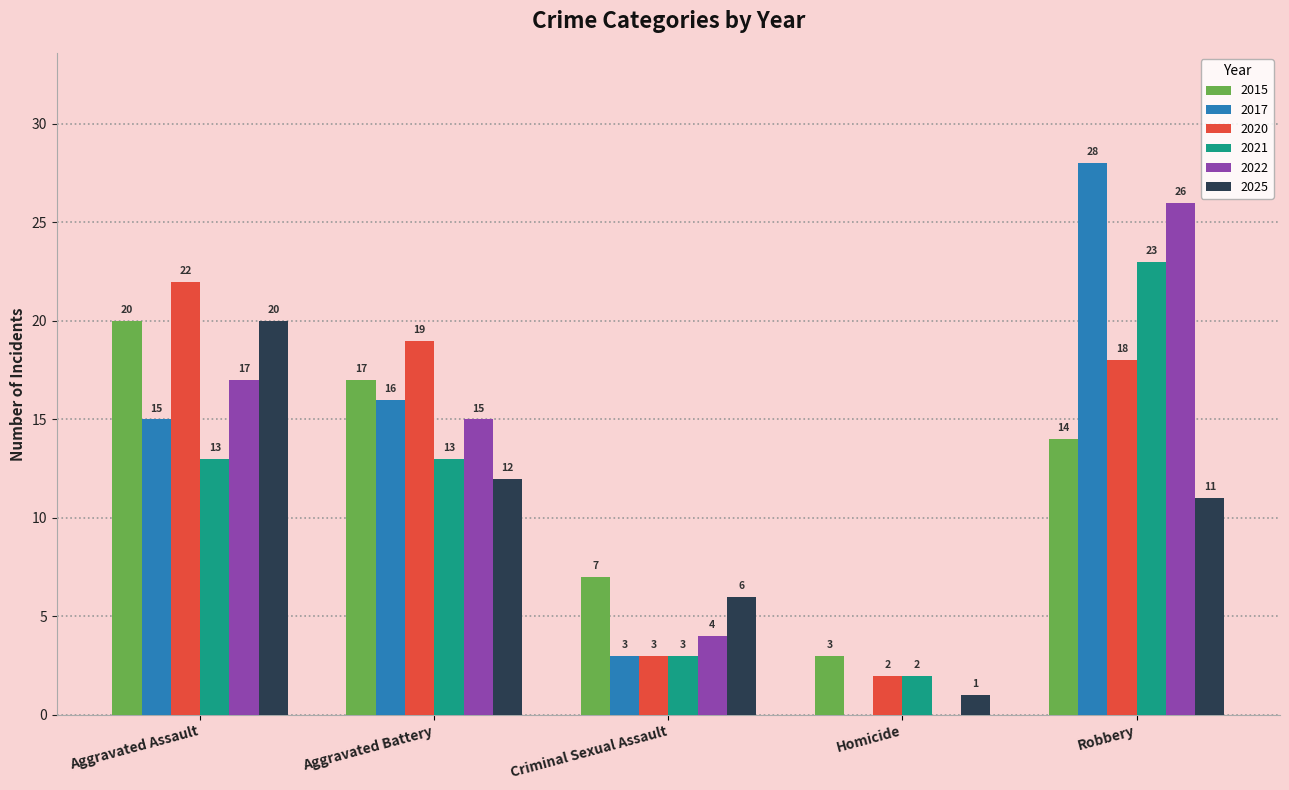

True or false: 2021 has a value of 2 at Homicide.

True